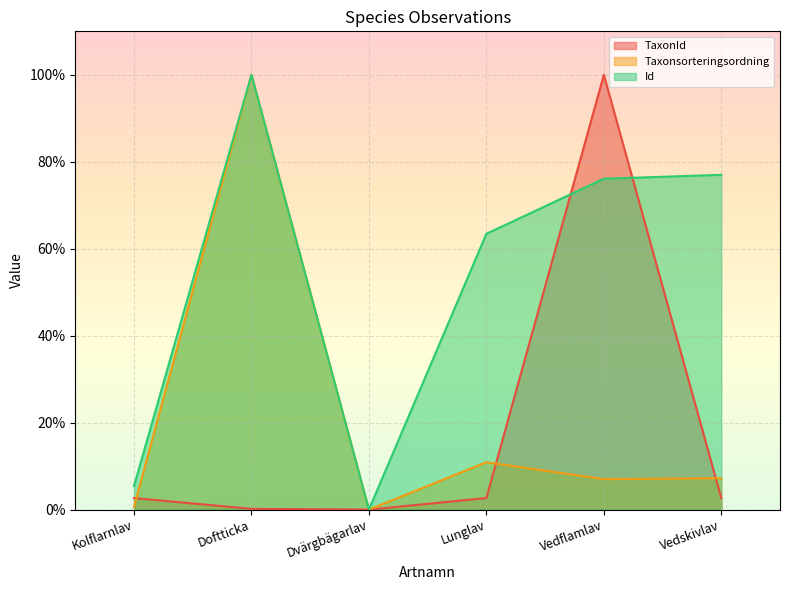

Is it true that TaxonId equals 3.5 at Kolflarnlav?

False